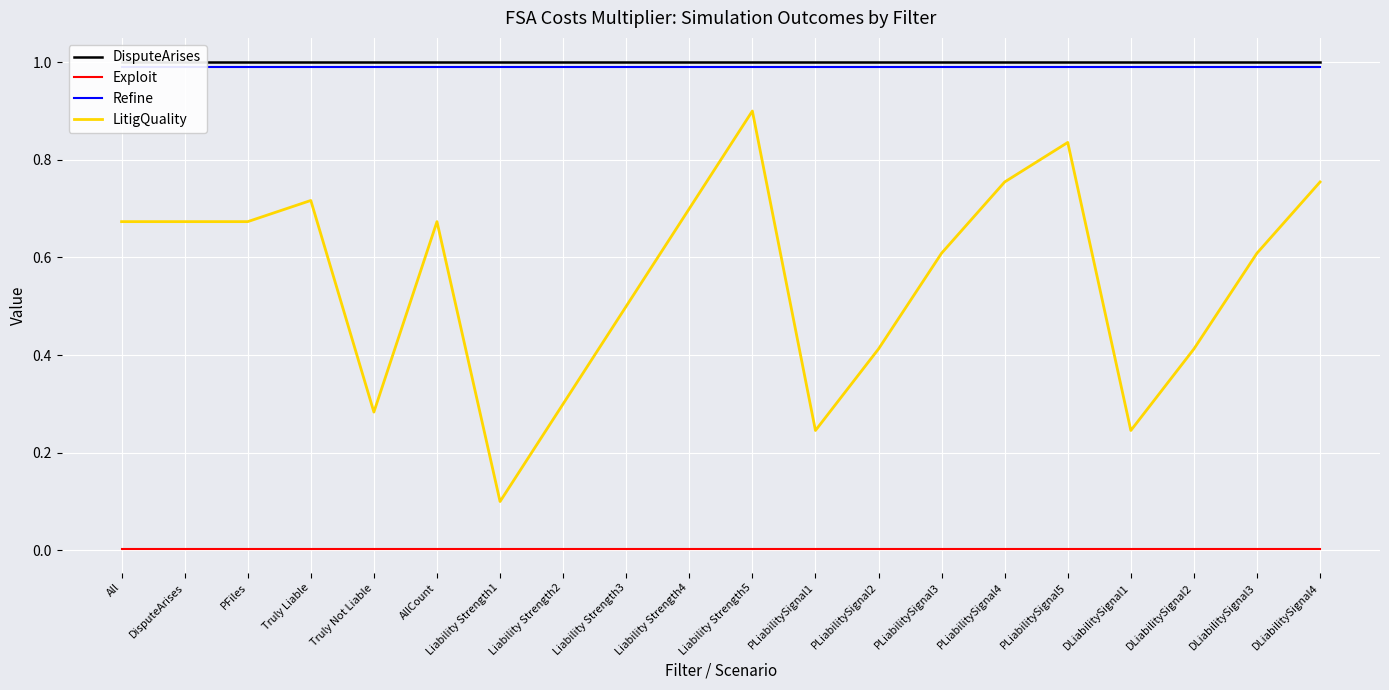

Which series has the widest spread of values?

LitigQuality